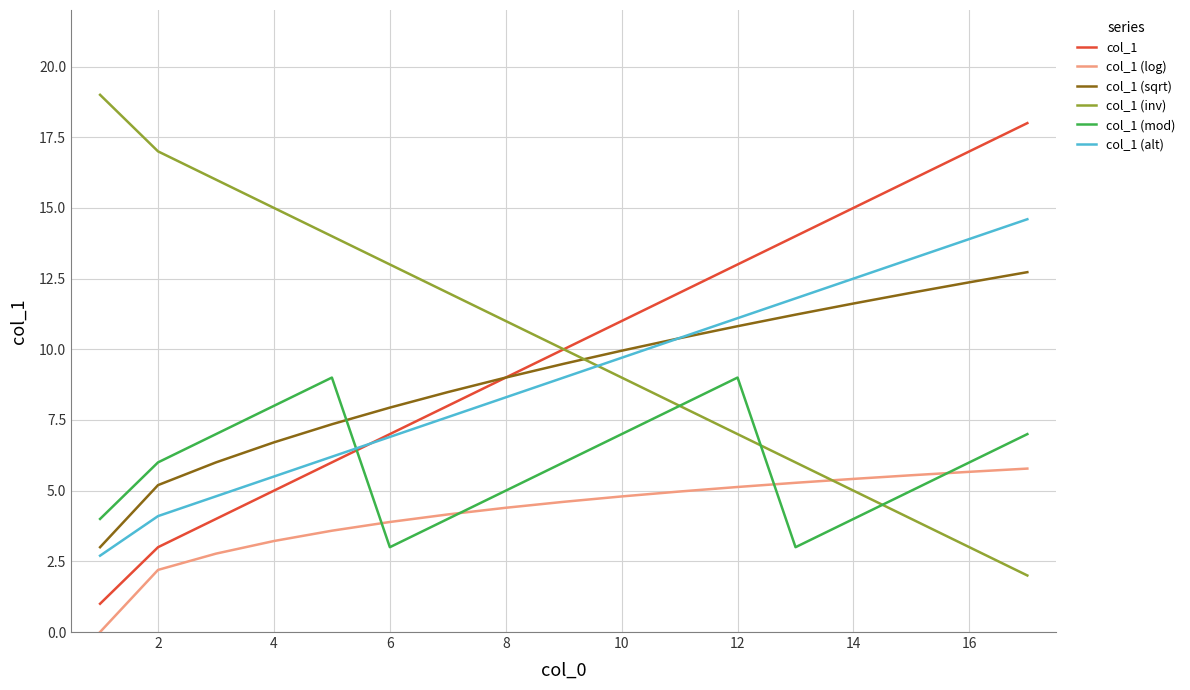

What is the average value of the col_1 (alt) series?

9.0